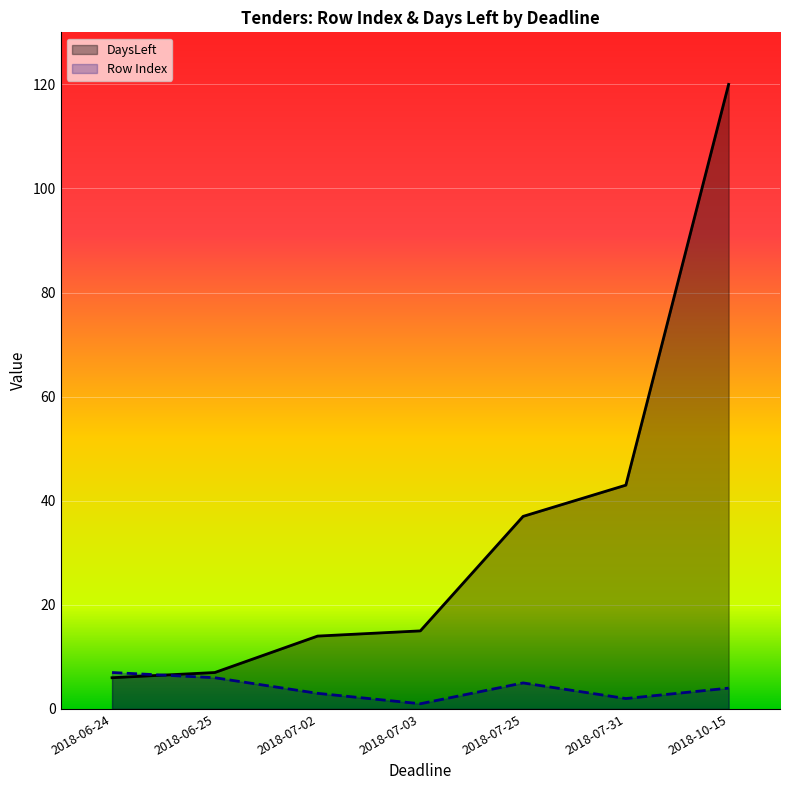

At which label does DaysLeft reach its minimum?

2018-06-24